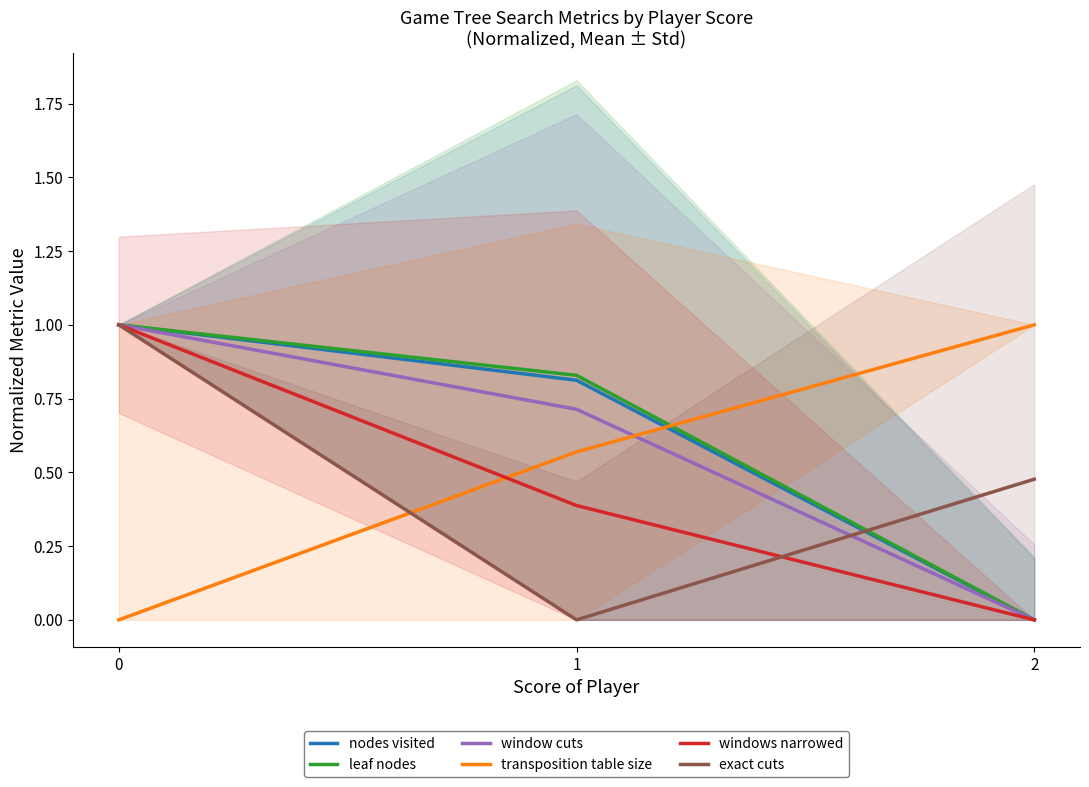

What is the value of the leaf nodes point at the 2nd from the left?

0.8